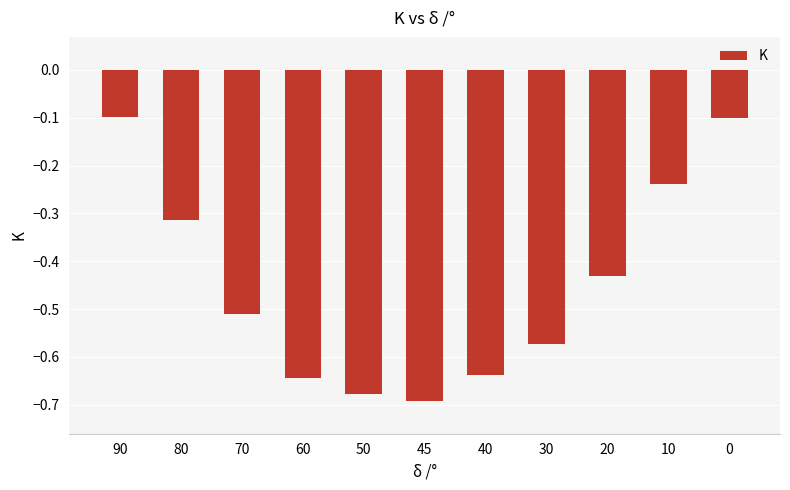

The value at 10 is -0.4. True or false?

False